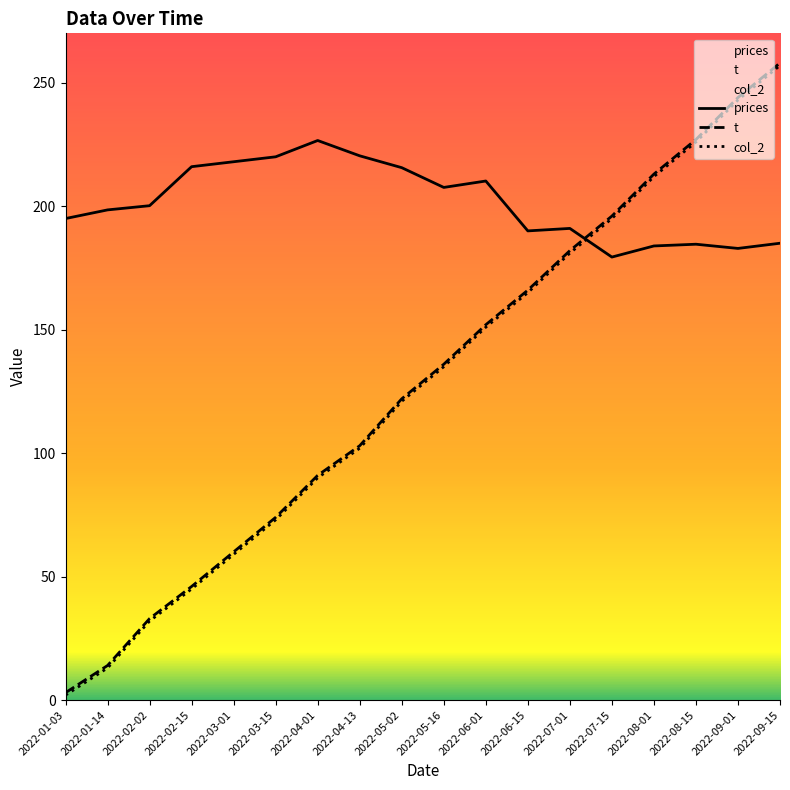

Reading right to left, what are all the values shown in this chart?

prices: 185.0	182.9	184.6	183.9	179.4	191.0	190.0	210.2	207.6	215.6	220.4	226.6	220.0	218.0	216.0	200.2	198.5	195.0
t: 258.0	244.0	227.0	213.0	196.0	182.0	166.0	152.0	136.0	122.0	103.0	91.0	74.0	60.0	46.0	33.0	14.0	3.0
col_2: 257.0	243.0	226.0	212.0	195.0	181.0	165.0	151.0	135.0	121.0	102.0	90.0	73.0	59.0	45.0	32.0	13.0	2.0